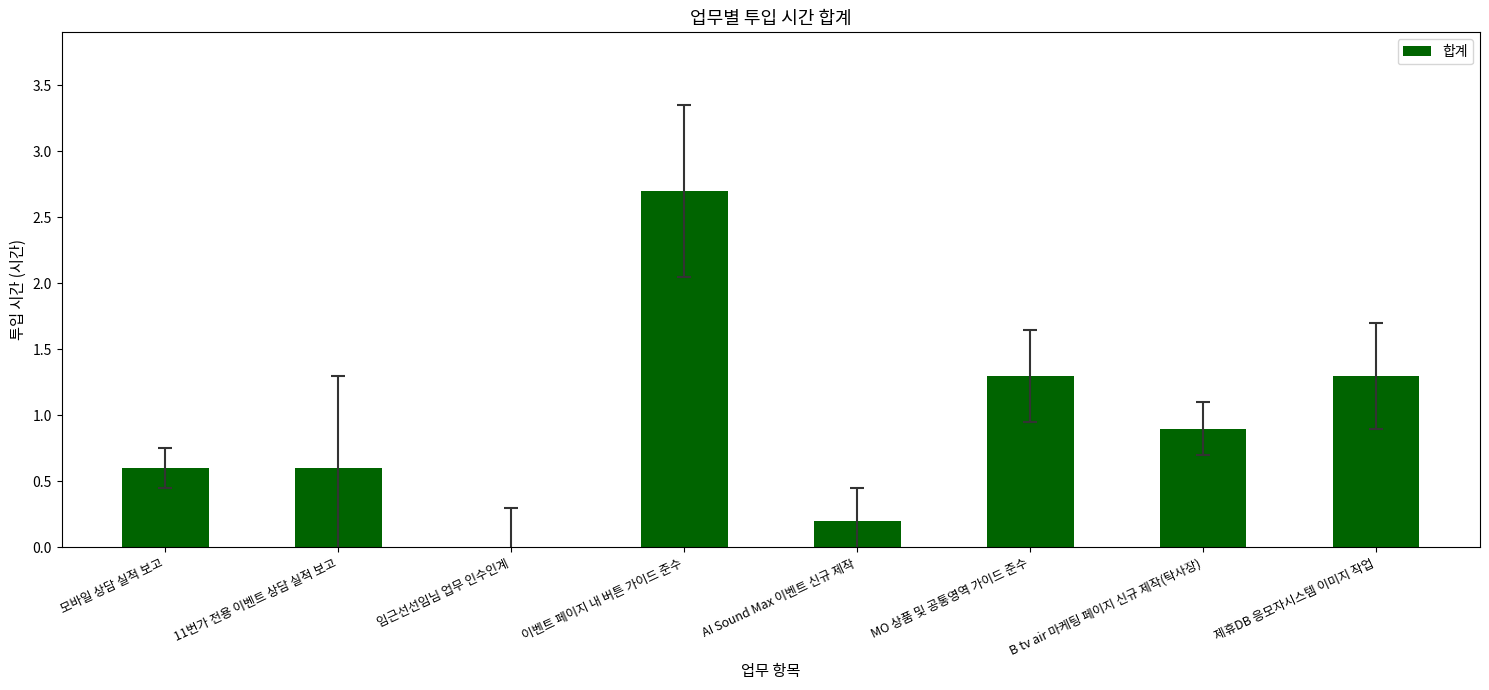

Reading right to left, list all the values displayed in this chart.

제휴DB 응모자시스템 이미지 작업=1.3	B tv air 마케팅 페이지 신규 제작(탁사장)=0.9	MO 상품 및 공통영역 가이드 준수=1.3	AI Sound Max 이벤트 신규 제작=0.2	이벤트 페이지 내 버튼 가이드 준수=2.7	임근선선임님 업무 인수인계=0.0	11번가 전용 이벤트 상담 실적 보고=0.6	모바일 상담 실적 보고=0.6